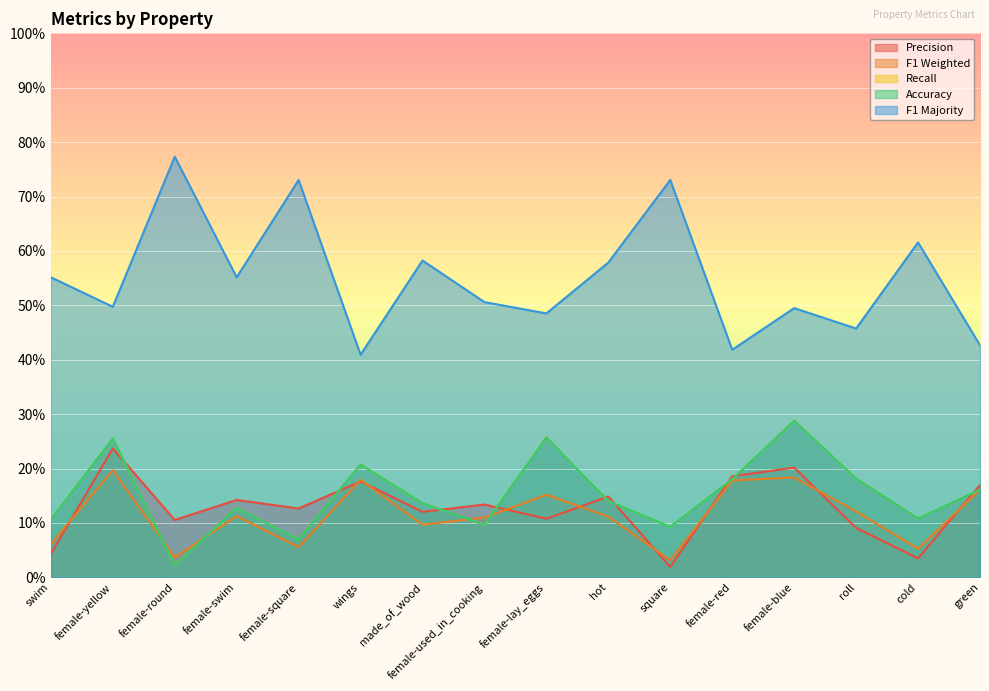

The value of p at wings is 0.0. True or false?

False